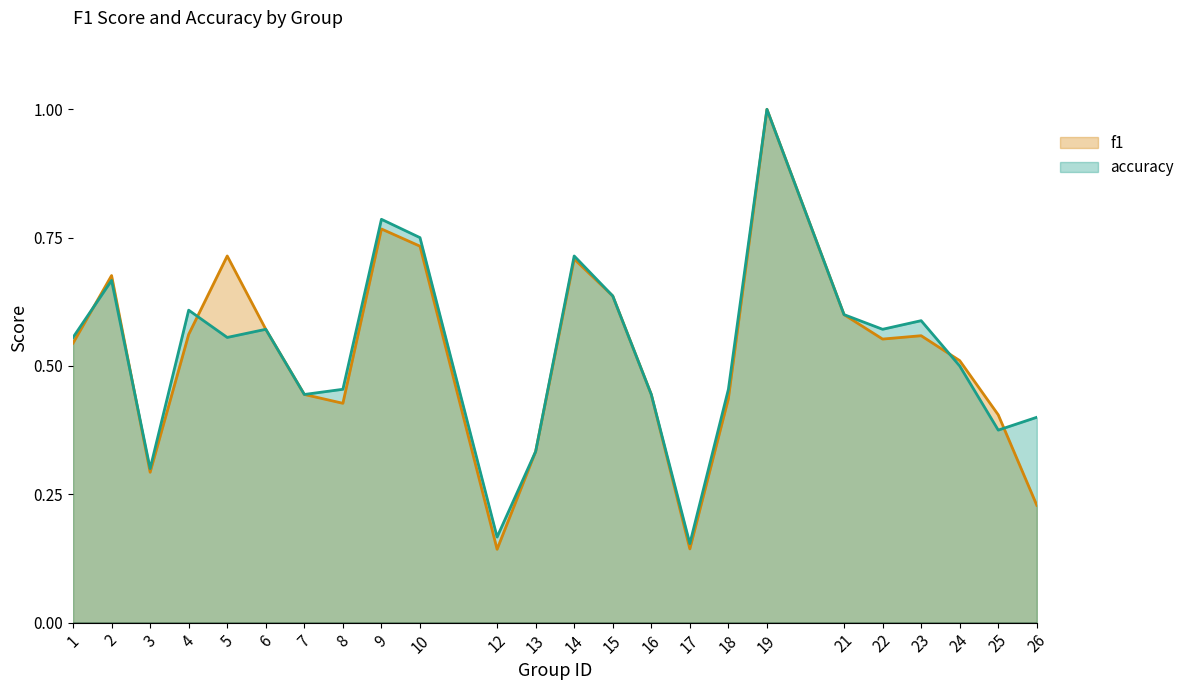

Rank the series at 5 from lowest to highest value.

accuracy, f1